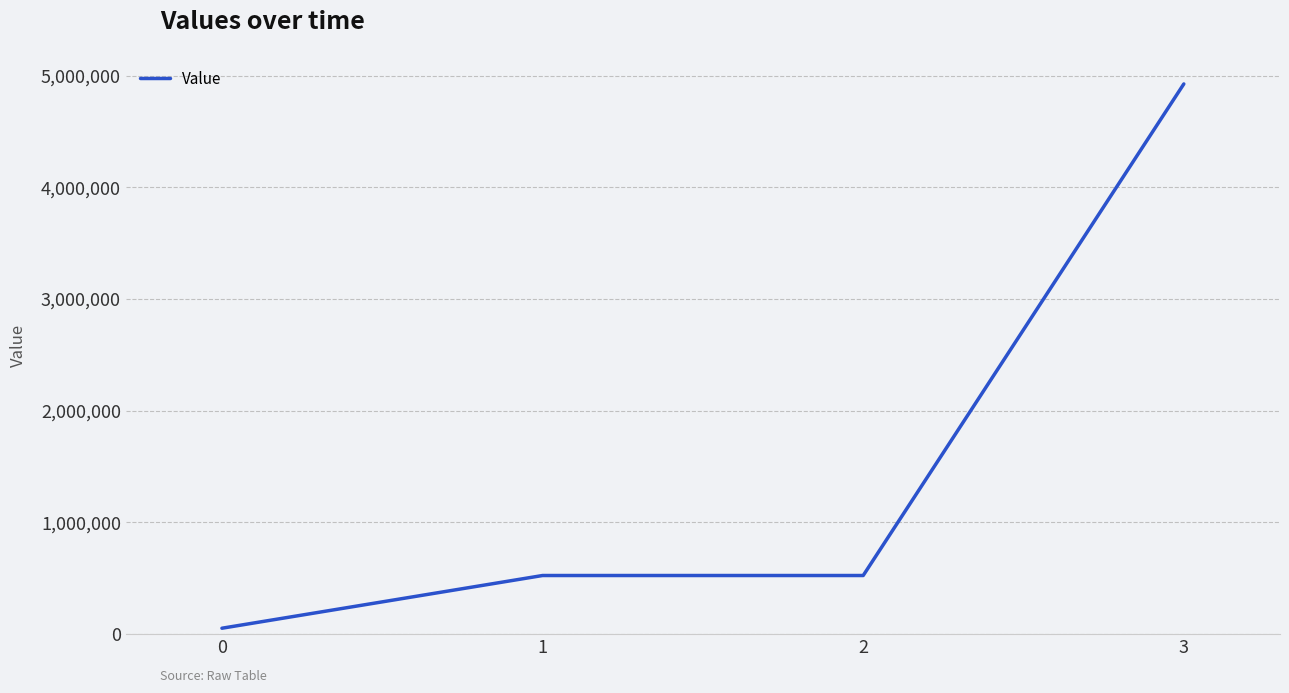

Reading left to right, extract all data points from this chart.

50190	522550	522550	4926900